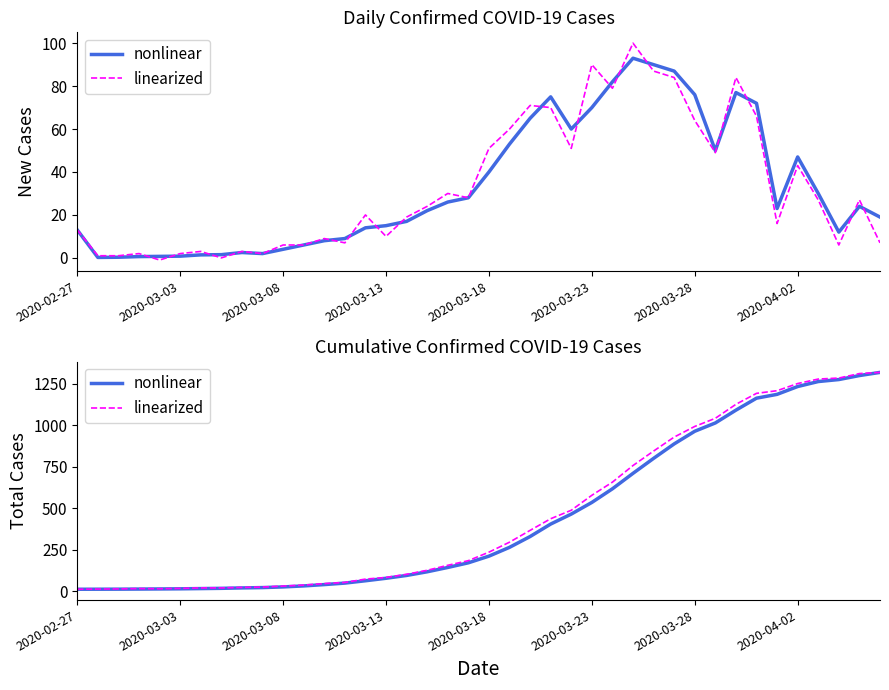

How many interior local valleys does the linearized series have?

1